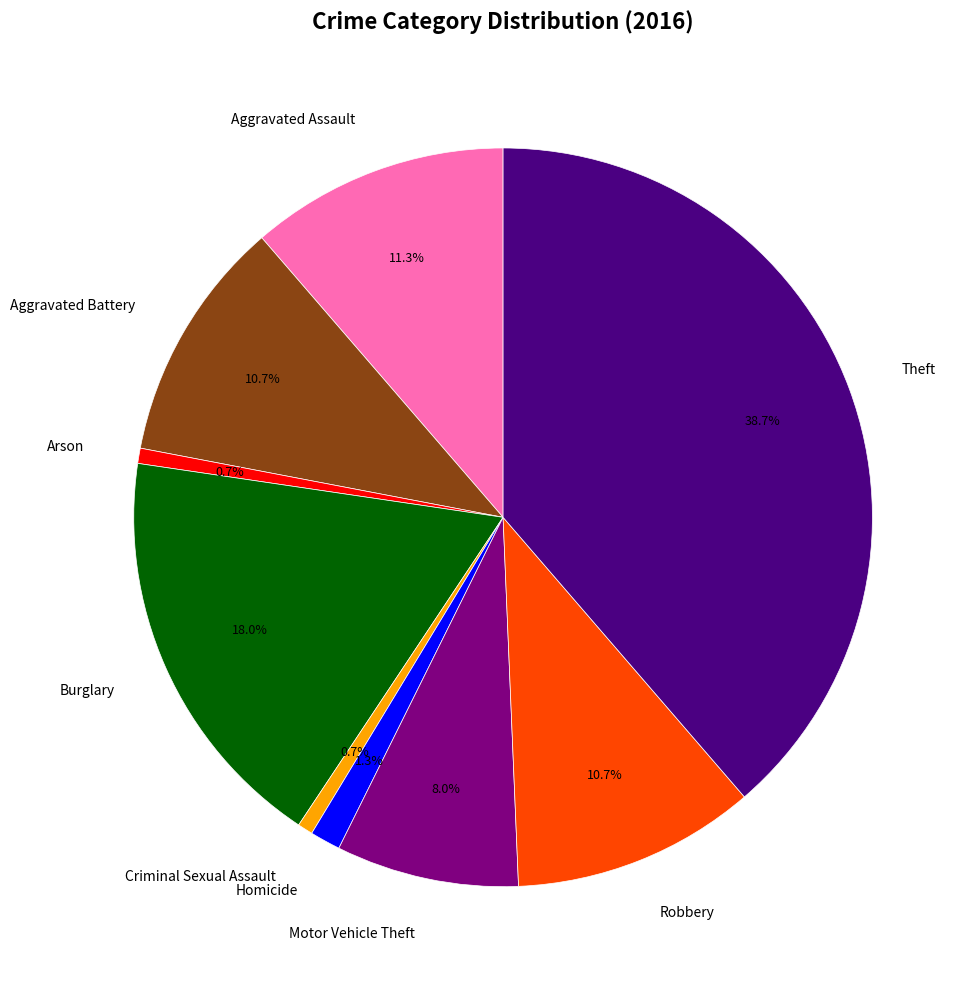

What percentage is the Motor Vehicle Theft slice, to the nearest percent?

8%